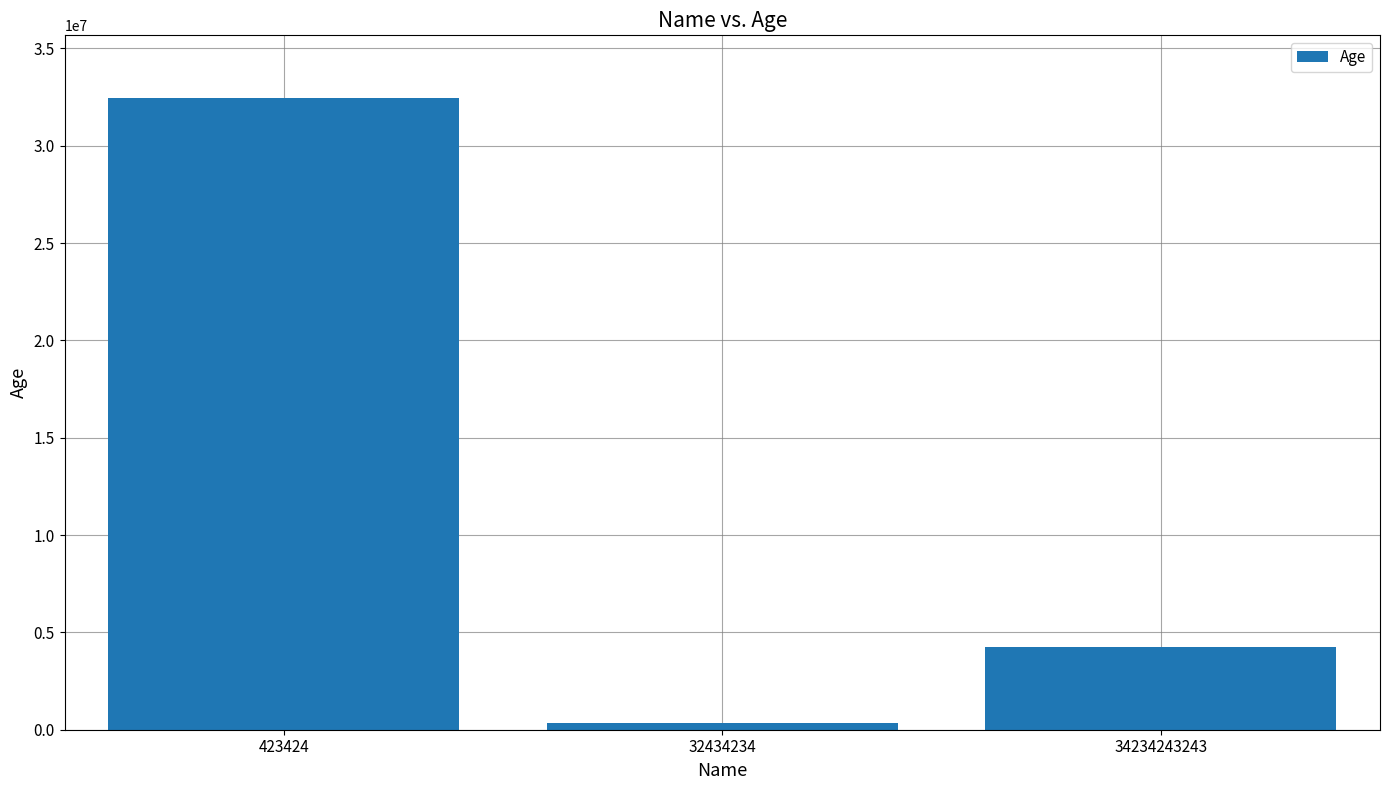

What value does the data have at 34234243243?

4234234